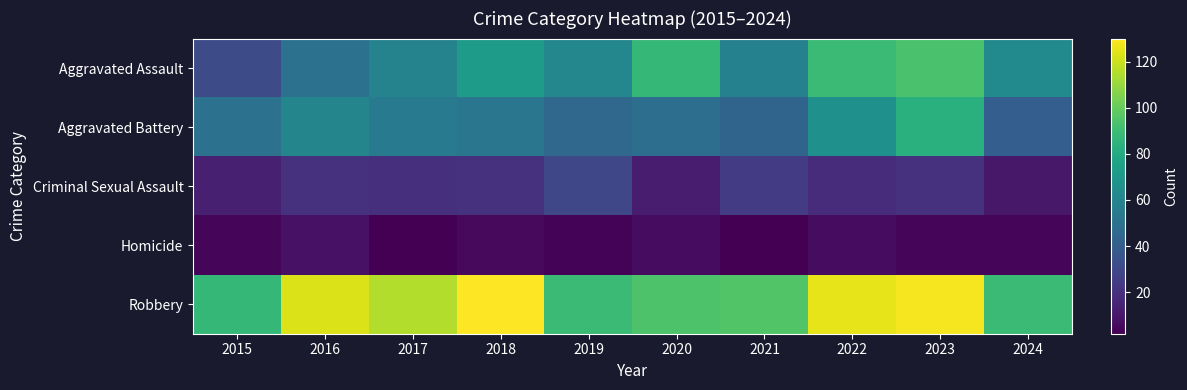

At which category does the chart reach its minimum across all series?

2017